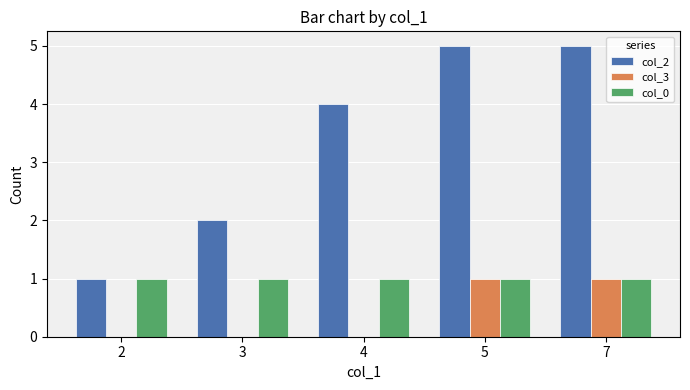

Which series changed the most between 3 and 5?

col_2